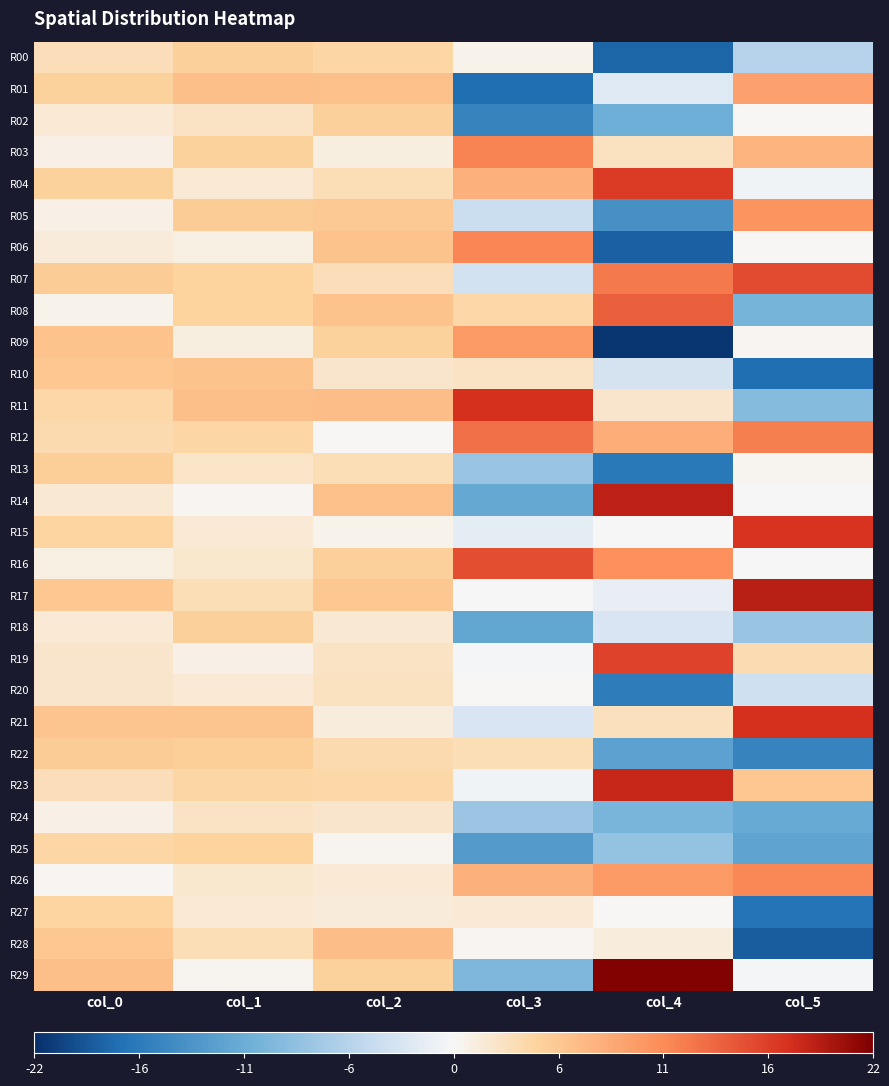

Rank the series by their maximum value, from highest to lowest.

R29, R17, R14, R23, R21, R11, R15, R04, R19, R07, R16, R08, R12, R03, R06, R26, R05, R09, R01, R28, R10, R22, R13, R00, R18, R02, R25, R27, R20, R24